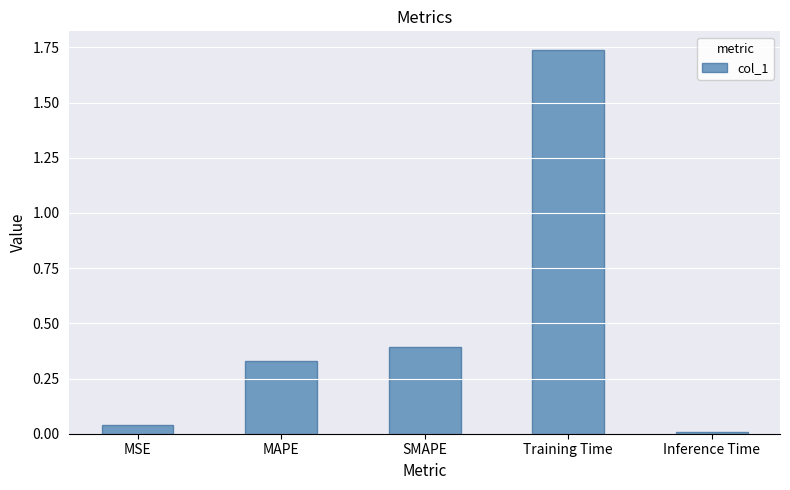

Between SMAPE and MSE, which is larger?

SMAPE